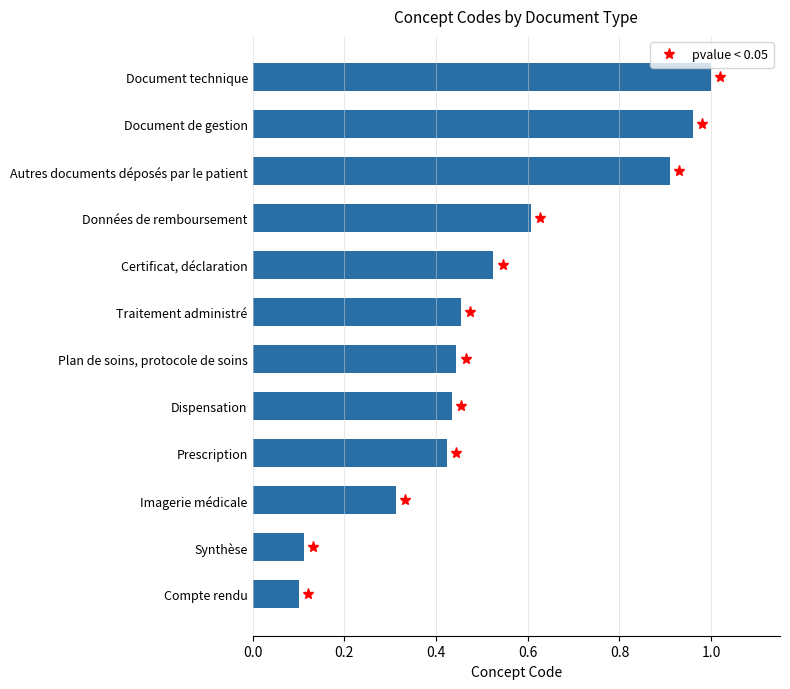

True or false: the data shows 1.0 at Document technique.

True